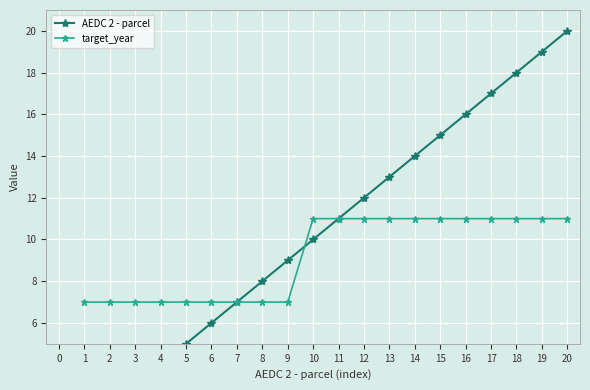

What is the value of the target_year point at the 4th from the left?

7